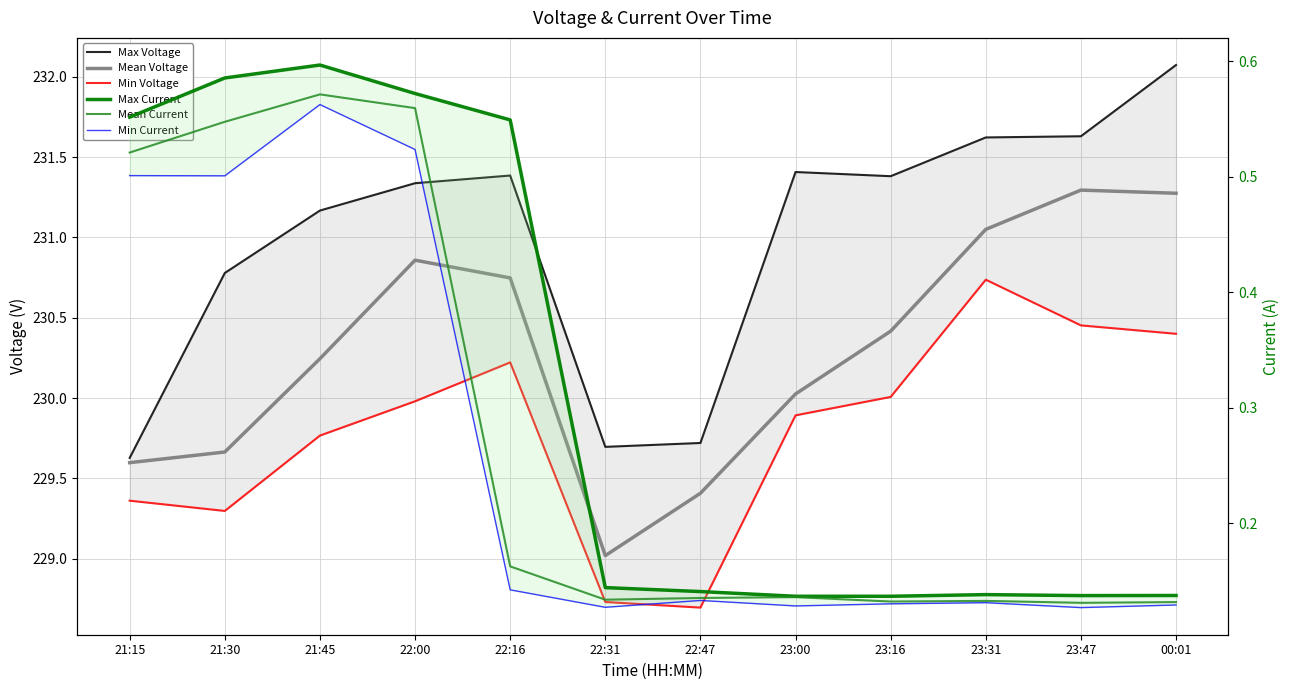

What is the maximum value for Mean Voltage?

231.3